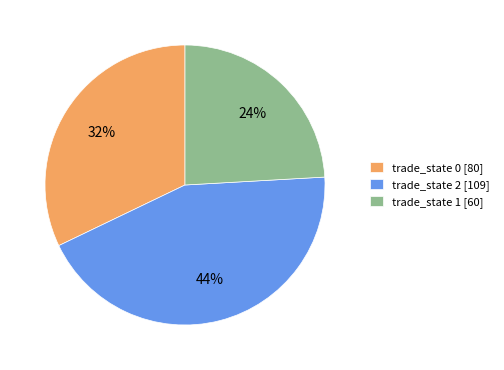

To the nearest percent, what is the average slice percentage?

33%